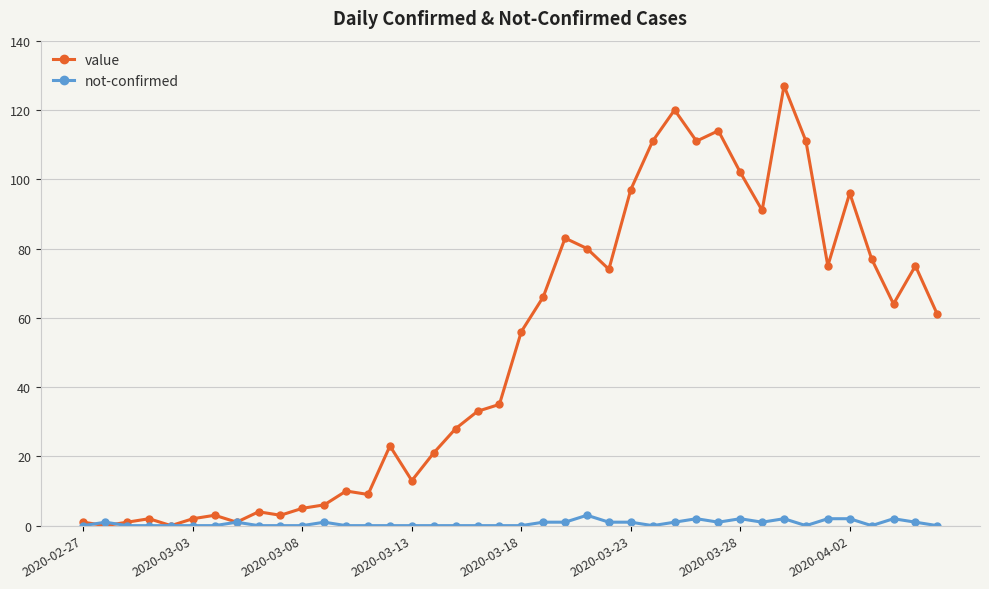

At how many categories does at least one series exceed 89?

10